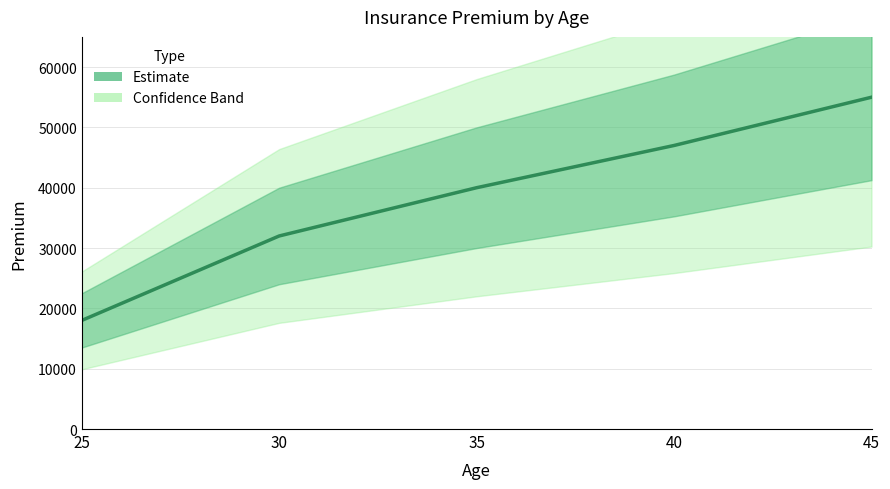

Between 30 and 35, which is larger?

35